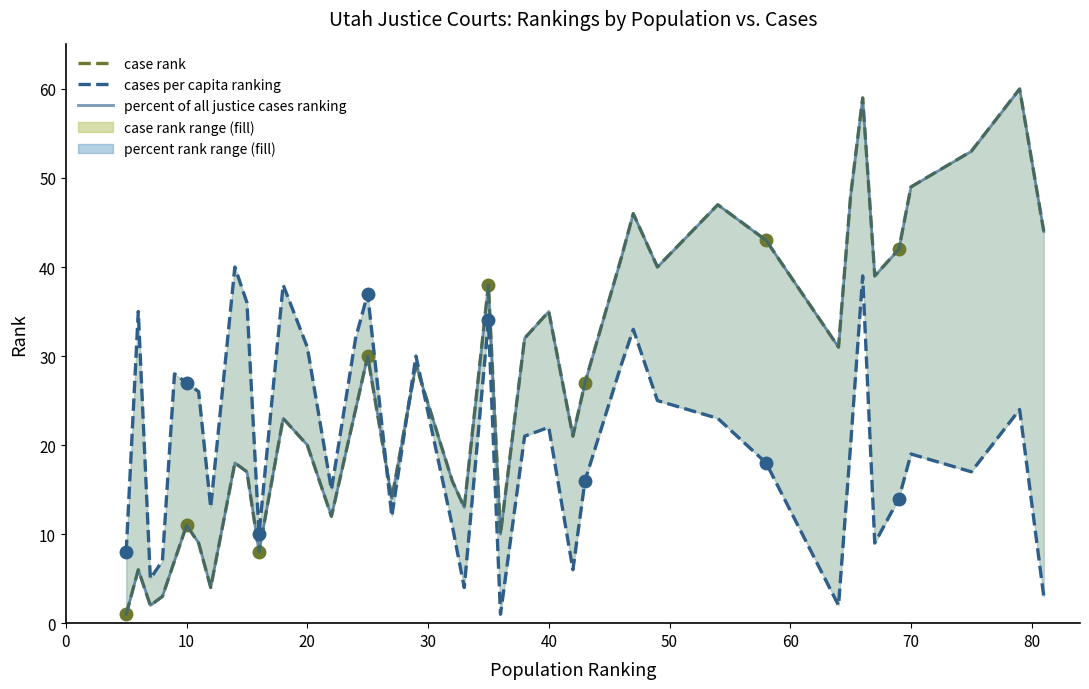

How many values in the case rank series are below 27?

20